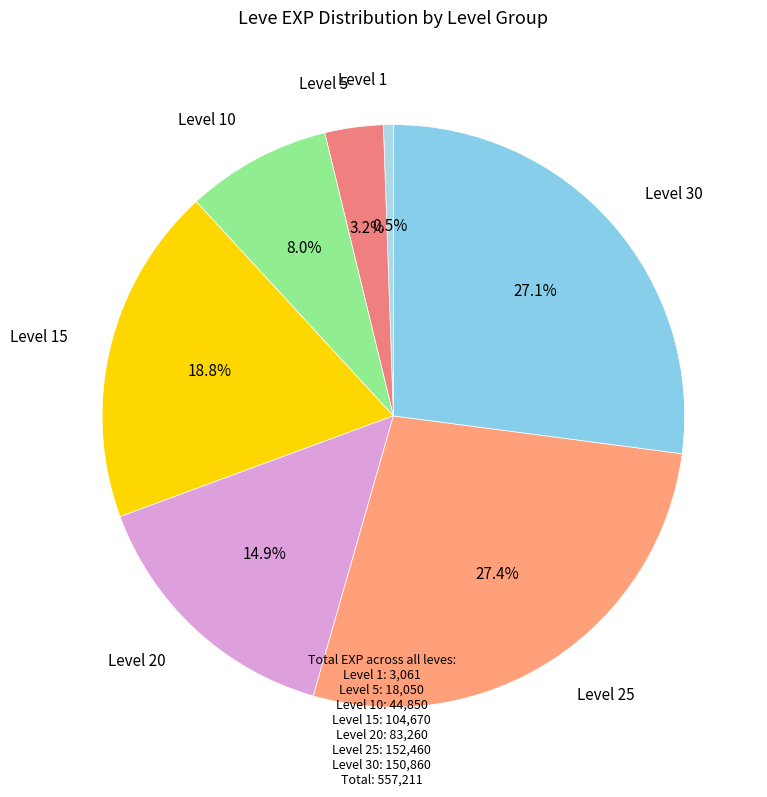

Is there a majority slice in this chart?

No